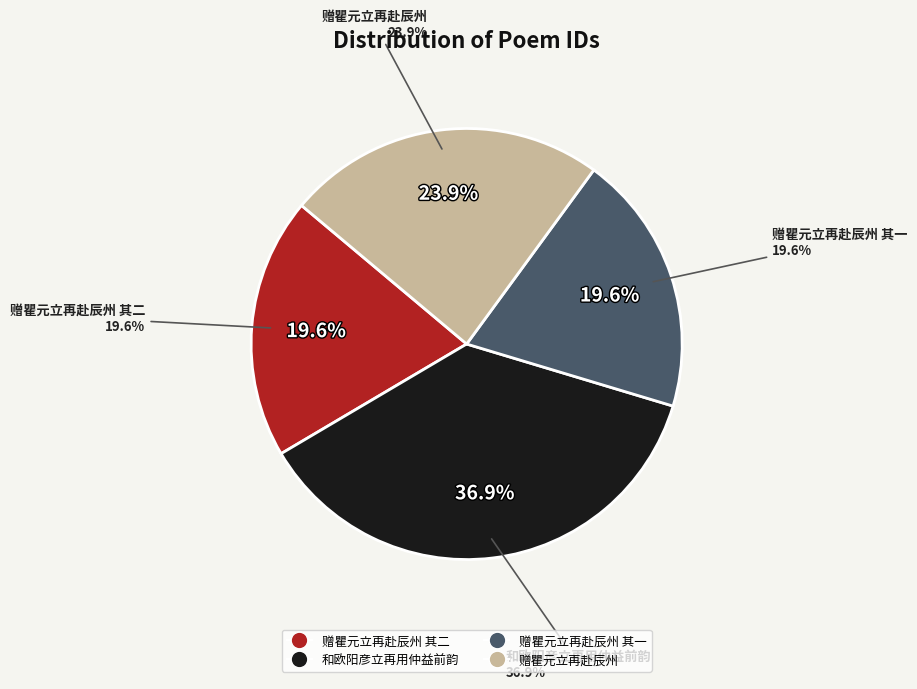

What percentage is the 赠瞿元立再赴辰州 其一 slice, to the nearest percent?

20%